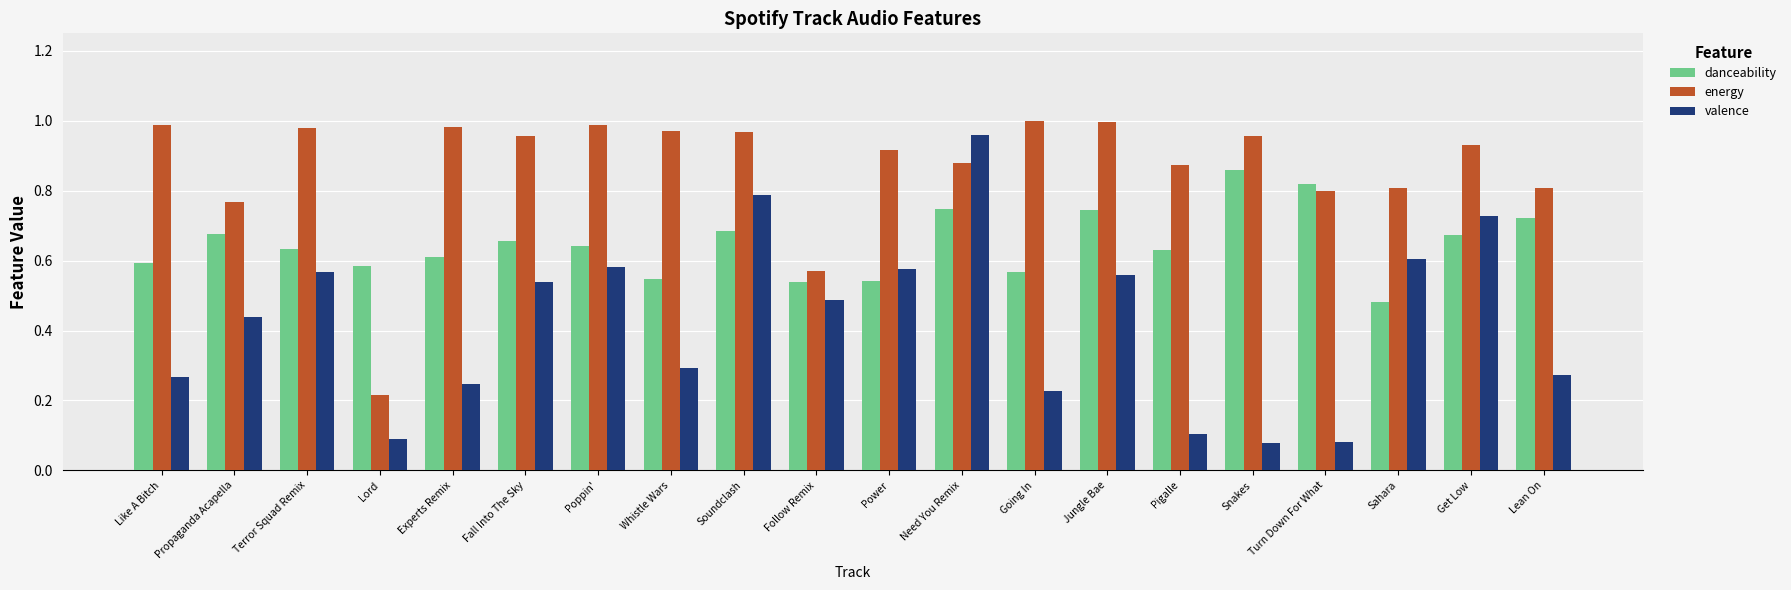

Between Power and Lean On, which series saw the biggest shift?

valence